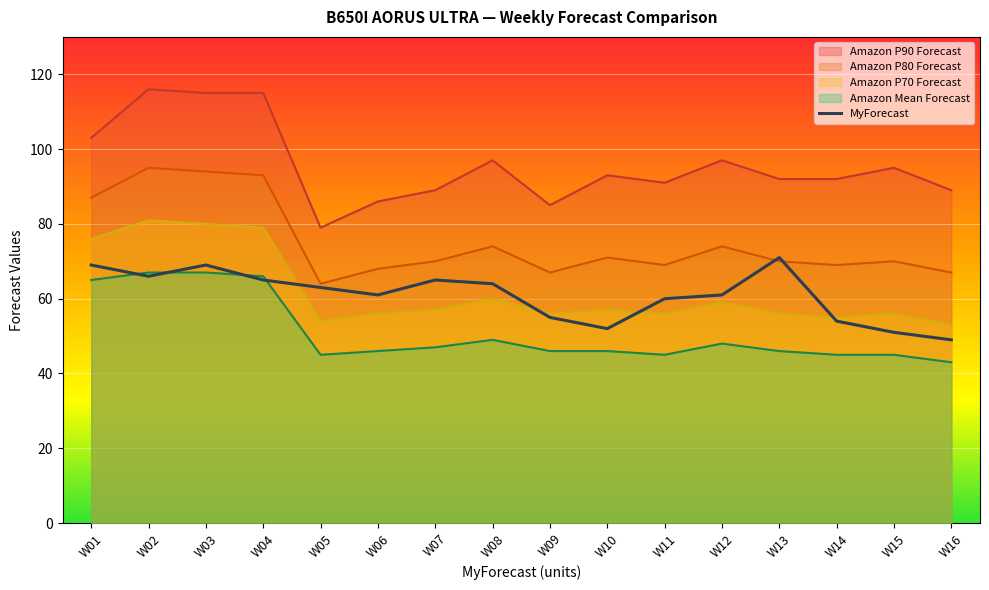

What is the value of the 5th point from the left?

63